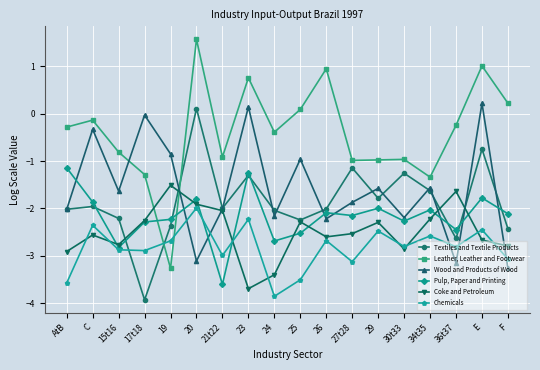

At AtB, list the series in order from largest to smallest.

Leather, Leather and Footwear, Pulp, Paper and Printing, Textiles and Textile Products, Wood and Products of Wood, Coke and Petroleum, Chemicals